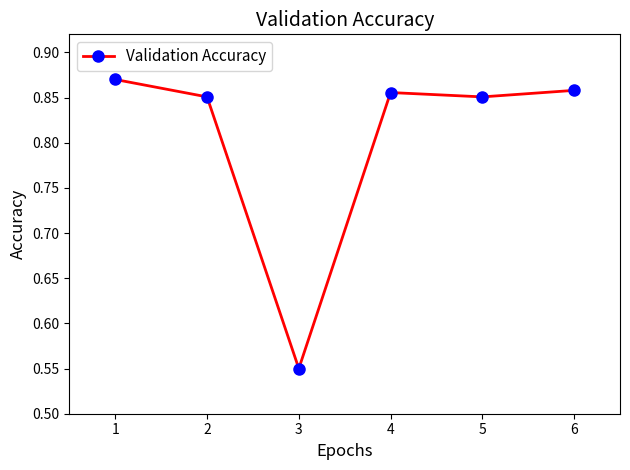

At which category does the data reach its first local peak?

4